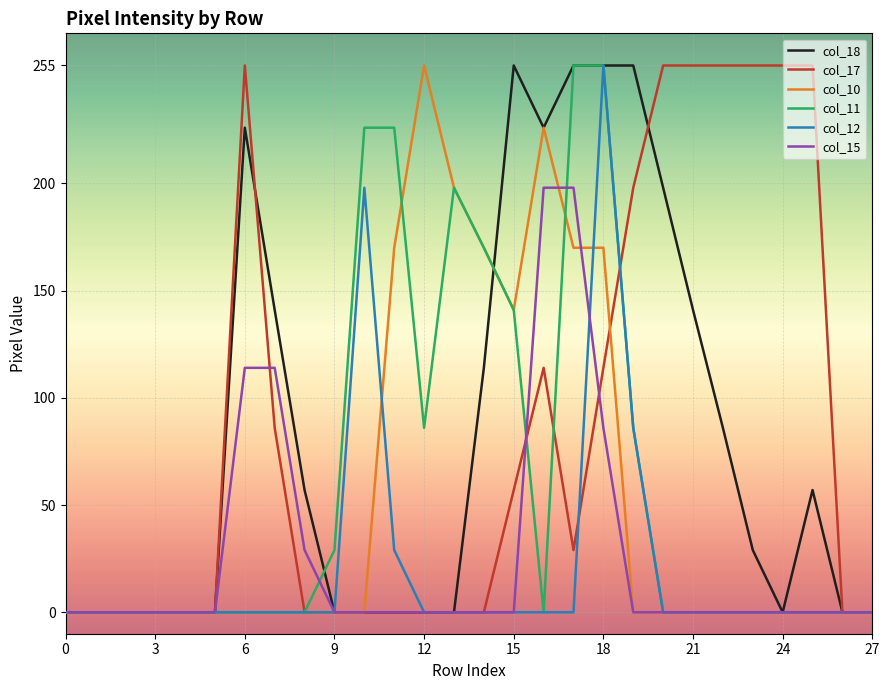

What is the highest value of the col_17 series?

255